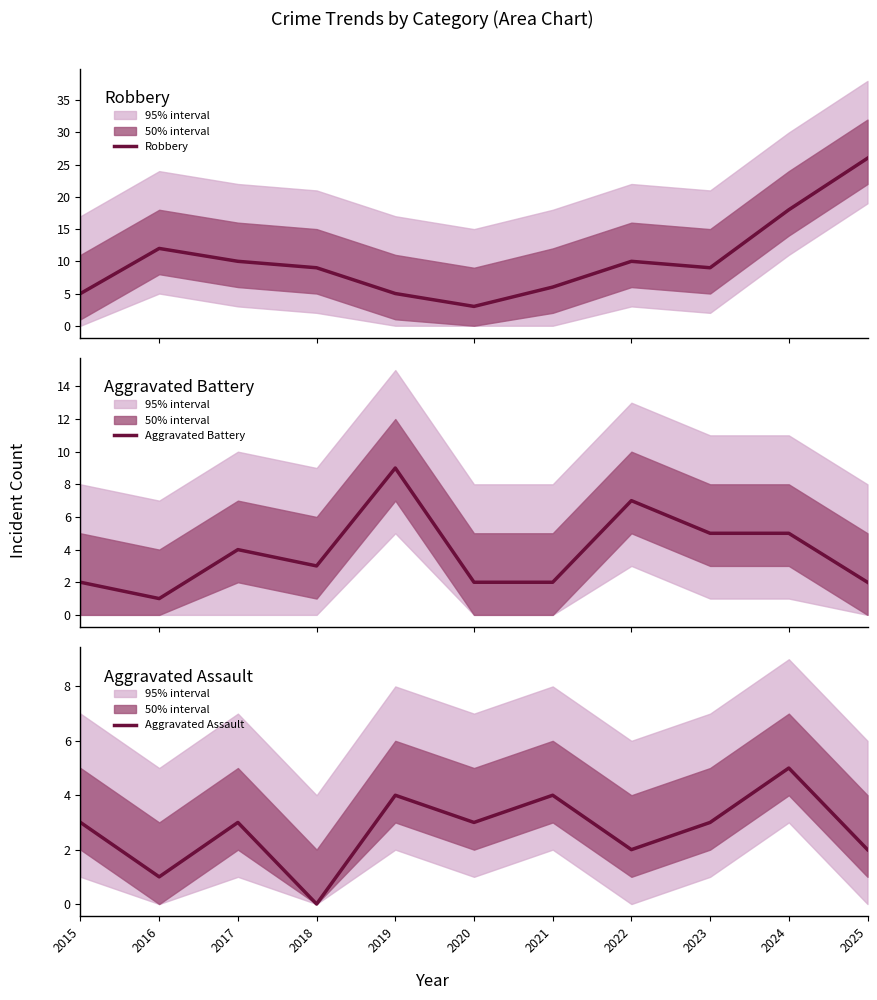

In Aggravated Assault, how many points are lower than both neighbors (excluding endpoints)?

4